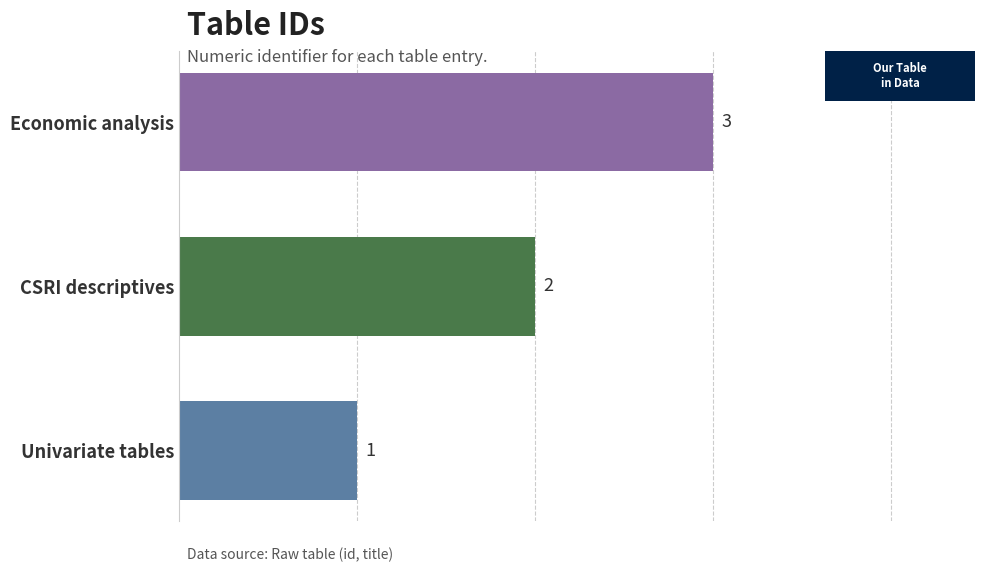

The value at Economic analysis is 3. True or false?

True